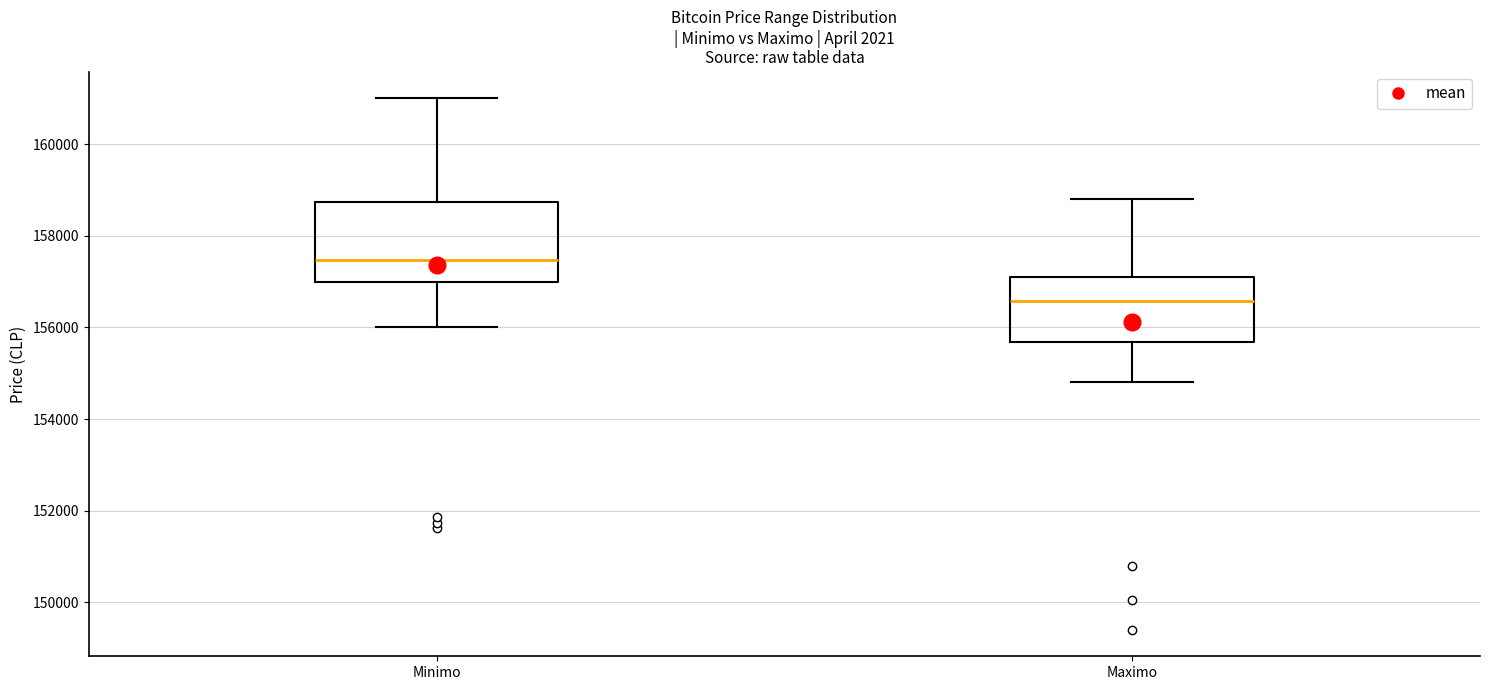

Where is the upper edge of the box for Minimo on the y-axis? The values are not printed on the chart, so give them approximately, as read against the axis.

158800